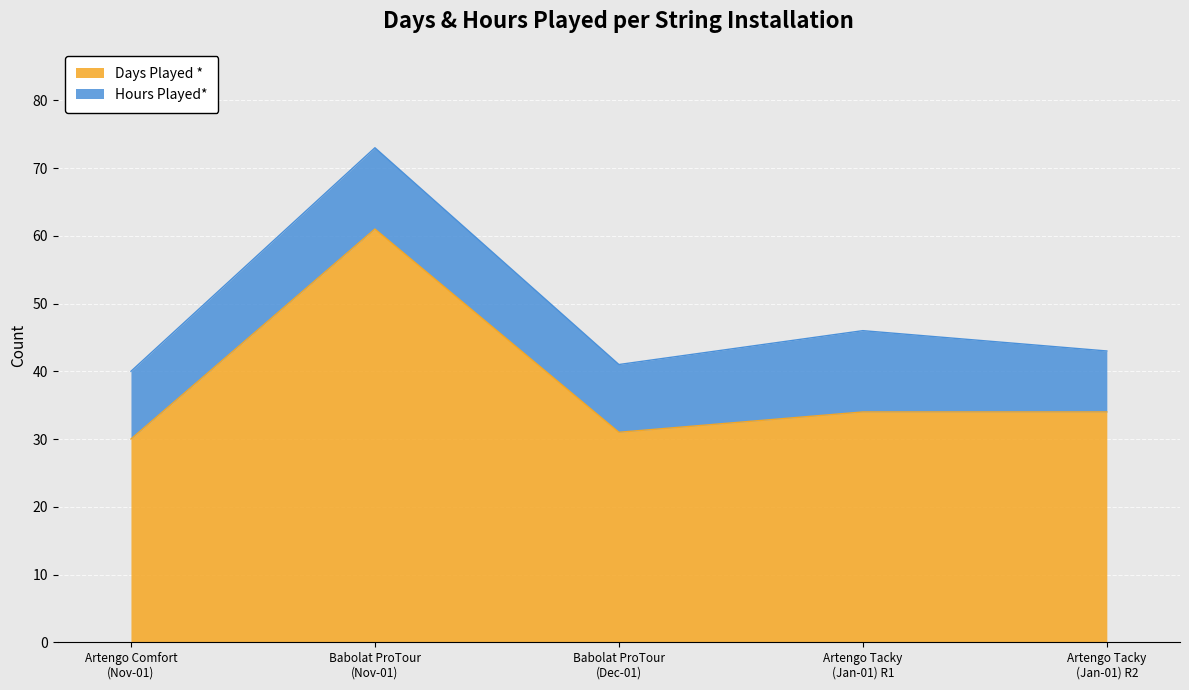

What is the minimum value for Days Played *?

30